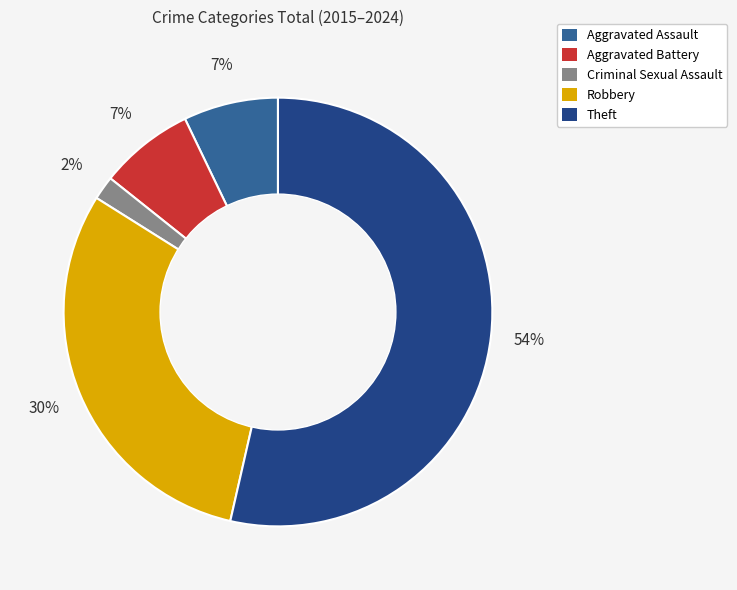

Is the sum of Robbery and Aggravated Battery greater than half?

No